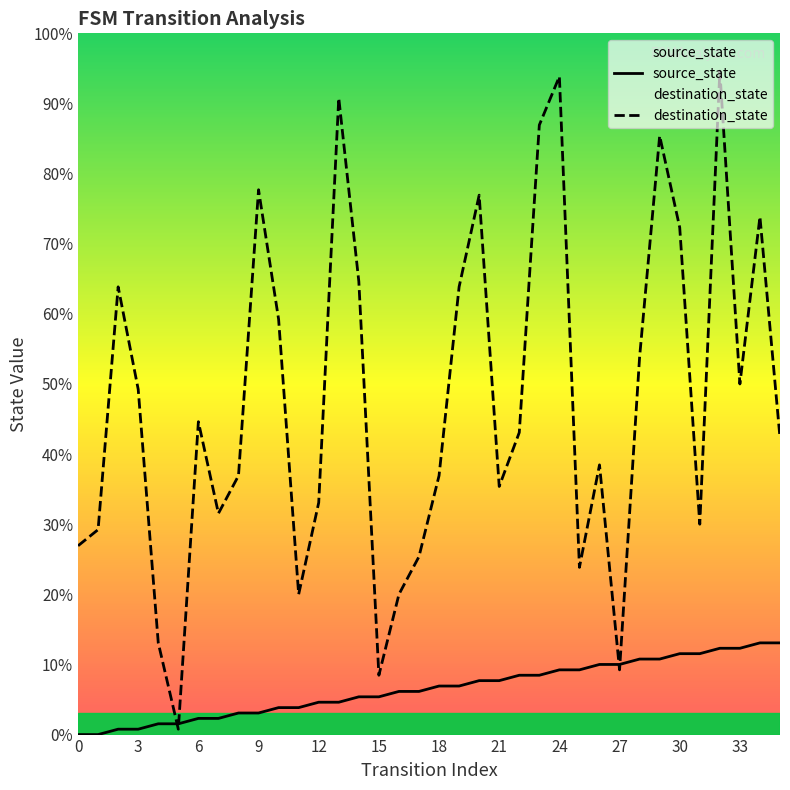

Which series has the largest total across all categories?

destination_state